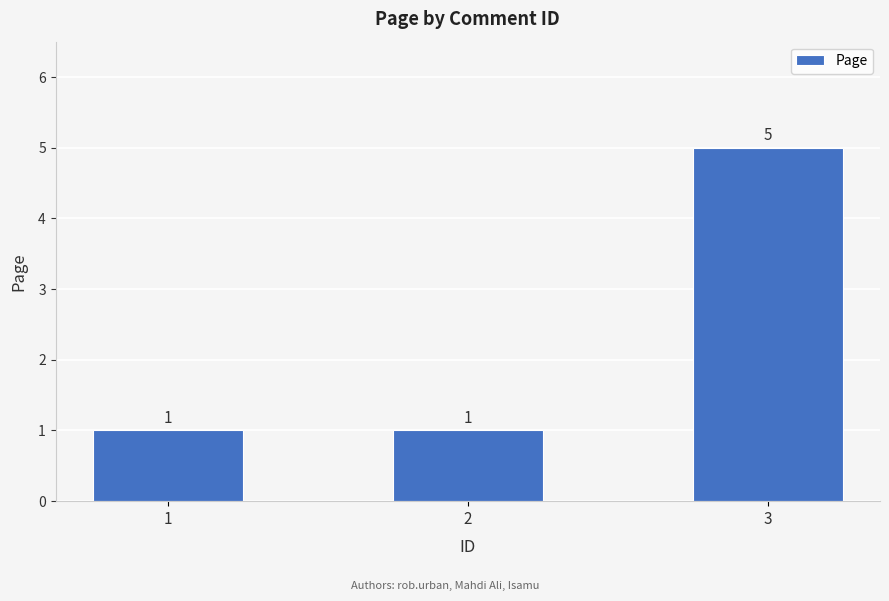

Read the value at 1.

1